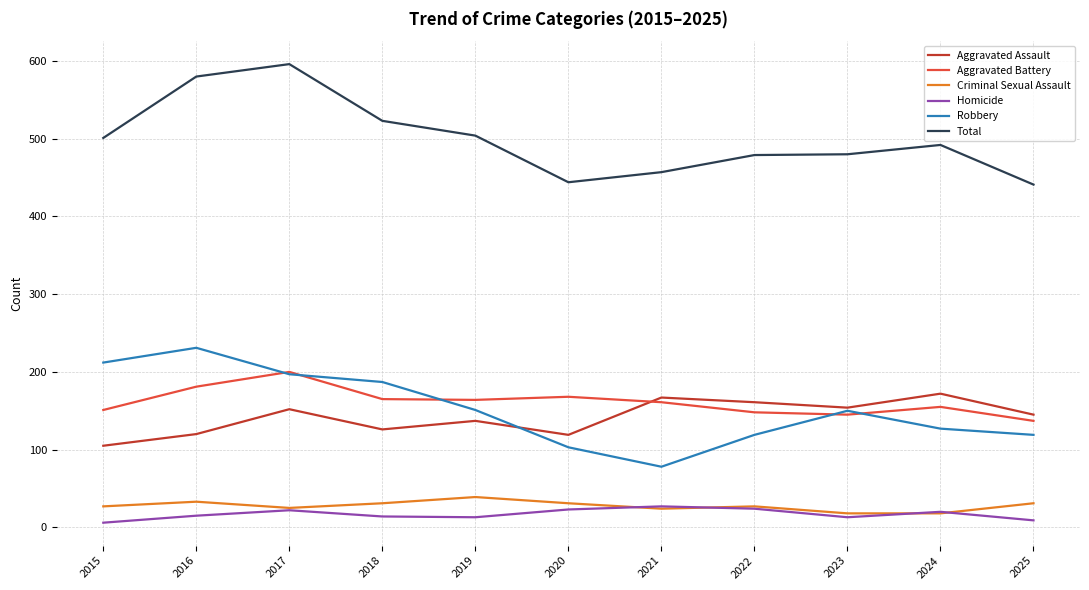

True or false: Aggravated Battery and Criminal Sexual Assault cross at least once.

False